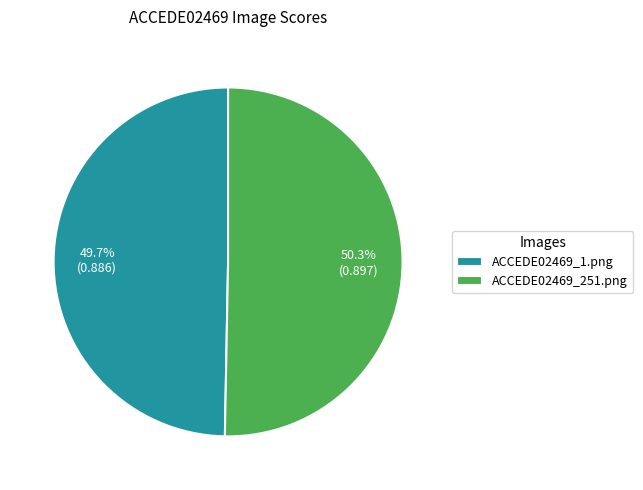

Rank the categories by value from lowest to highest.

ACCEDE02469_1.png, ACCEDE02469_251.png